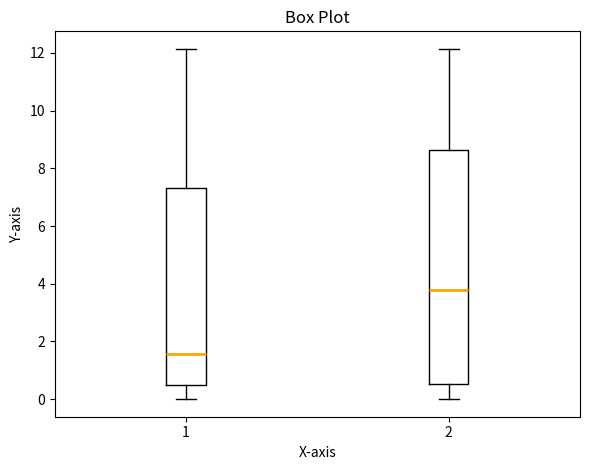

Comparing the boxes themselves (not the whiskers), which one is the tallest?

2